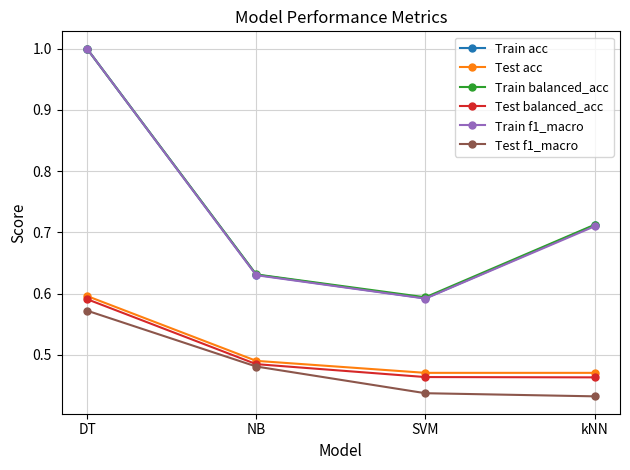

What is the sum of the Train f1_macro values at SVM and NB?

1.2